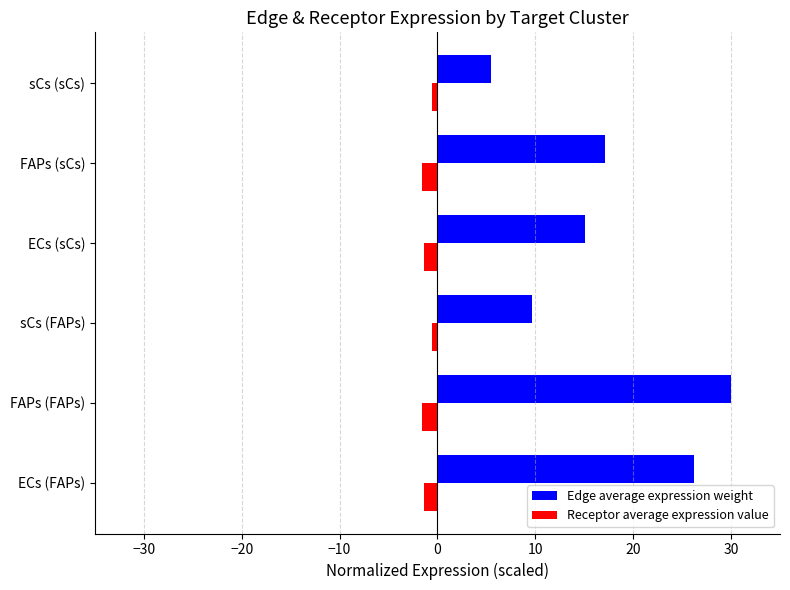

What is the total value across all series at FAPs (FAPs)?

28.4